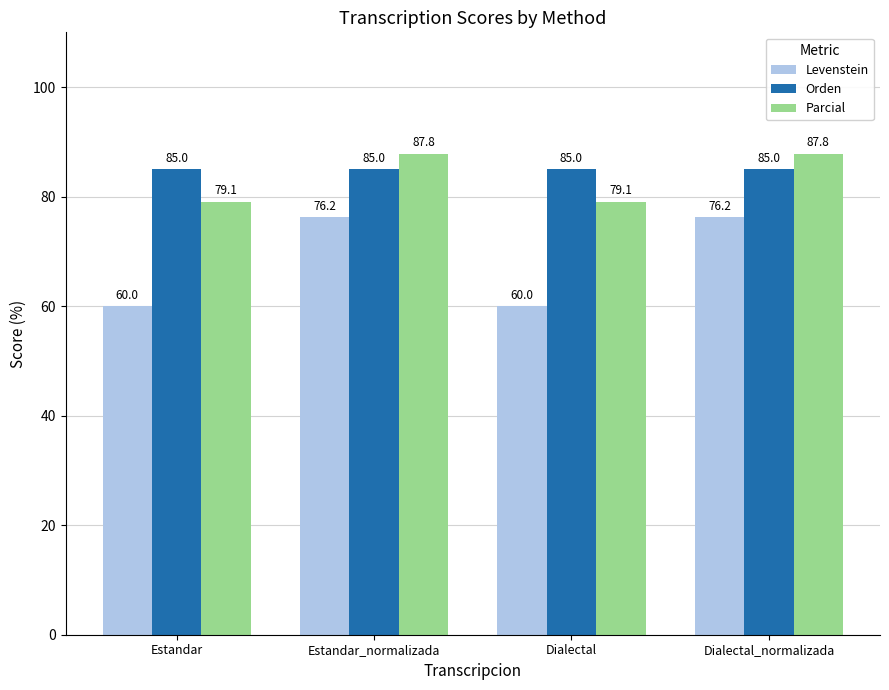

Reading left to right, extract all data points from this chart.

Levenstein: Estandar=60.0	Estandar_normalizada=76.2	Dialectal=60.0	Dialectal_normalizada=76.2
Orden: Estandar=85.0	Estandar_normalizada=85.0	Dialectal=85.0	Dialectal_normalizada=85.0
Parcial: Estandar=79.1	Estandar_normalizada=87.8	Dialectal=79.1	Dialectal_normalizada=87.8